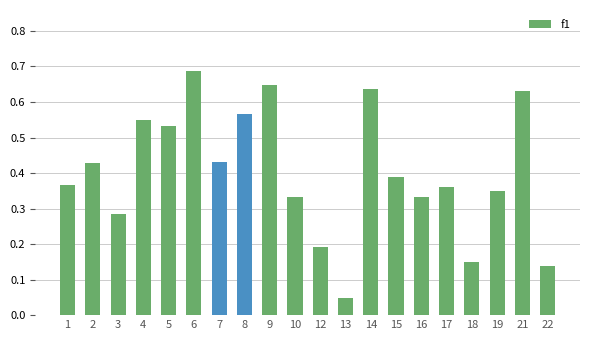

Where is the data nearest to the value 0?

13